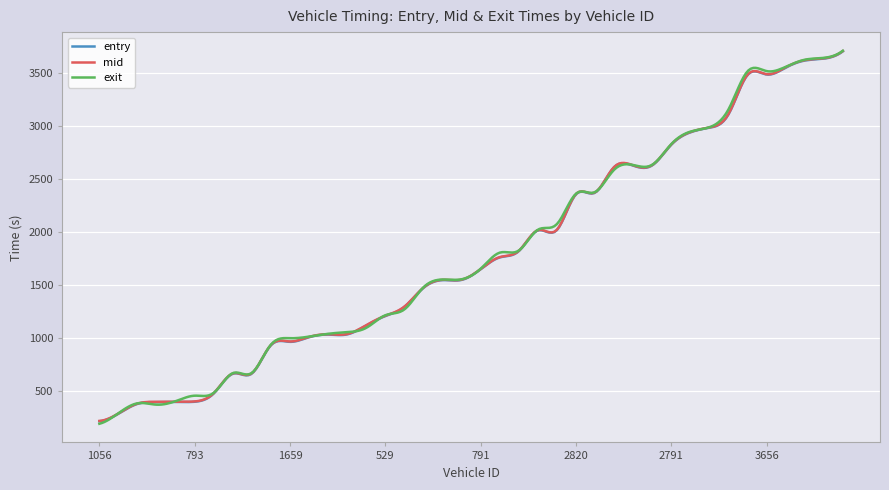

What is the minimum value for entry?

211.9